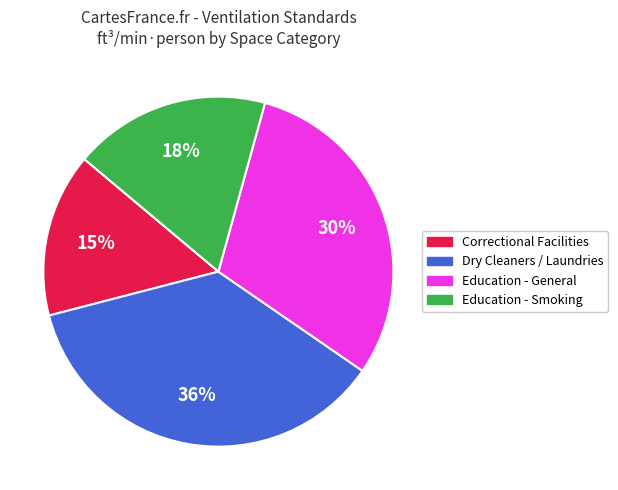

To the nearest percent, what is the difference between the largest and smallest slice percentages?

21%